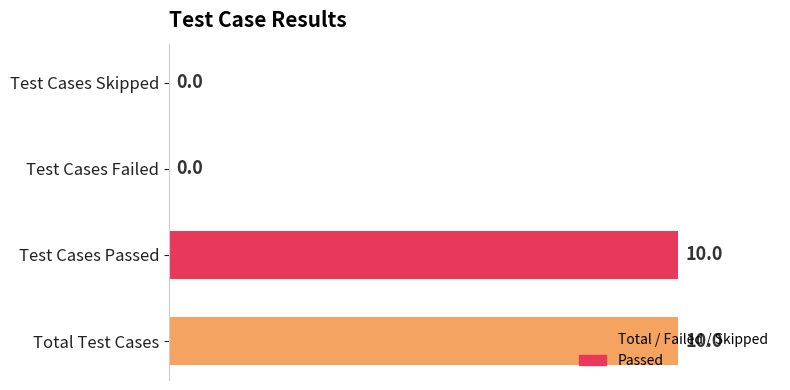

True or false: the data shows -3 at Test Cases Skipped.

False